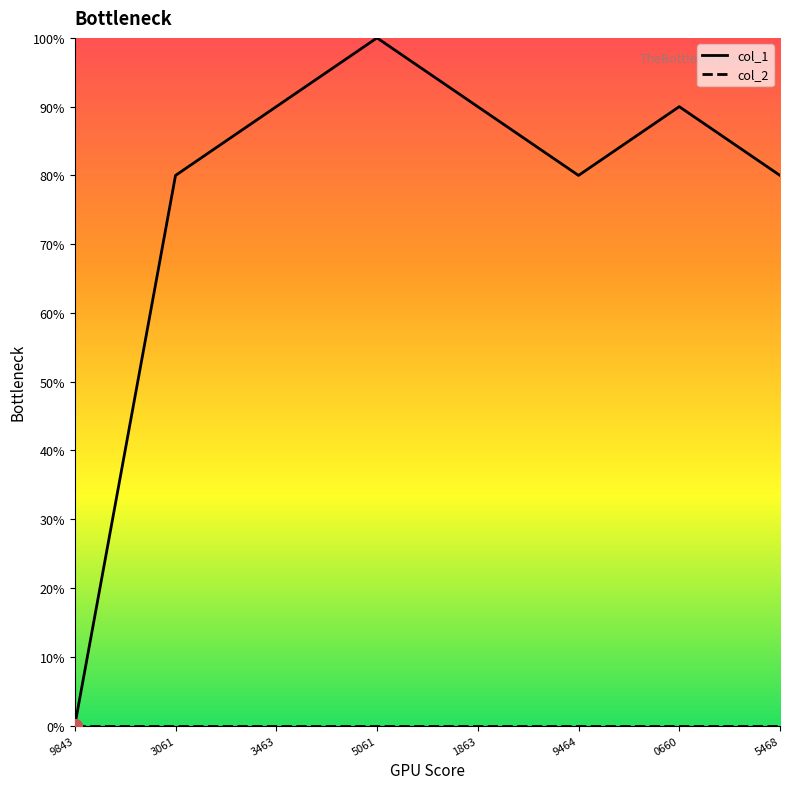

True or false: col_2 has more than 0 interior local peaks.

False